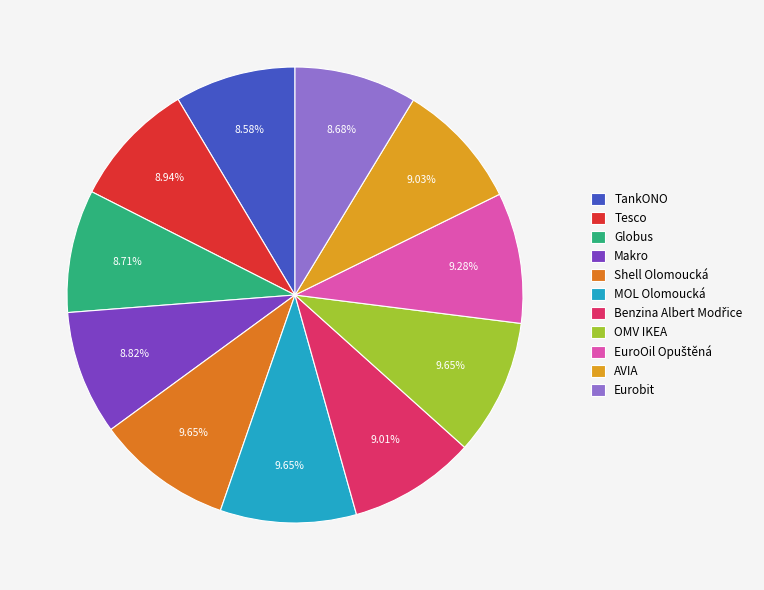

Is Makro the majority of the pie?

No